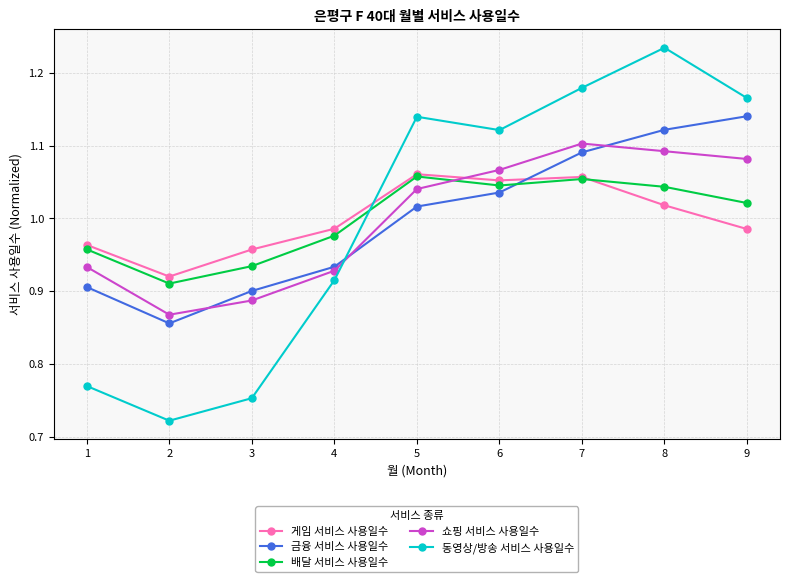

What is the difference between the second highest and minimum values in the 쇼핑 서비스 사용일수 series?

0.2